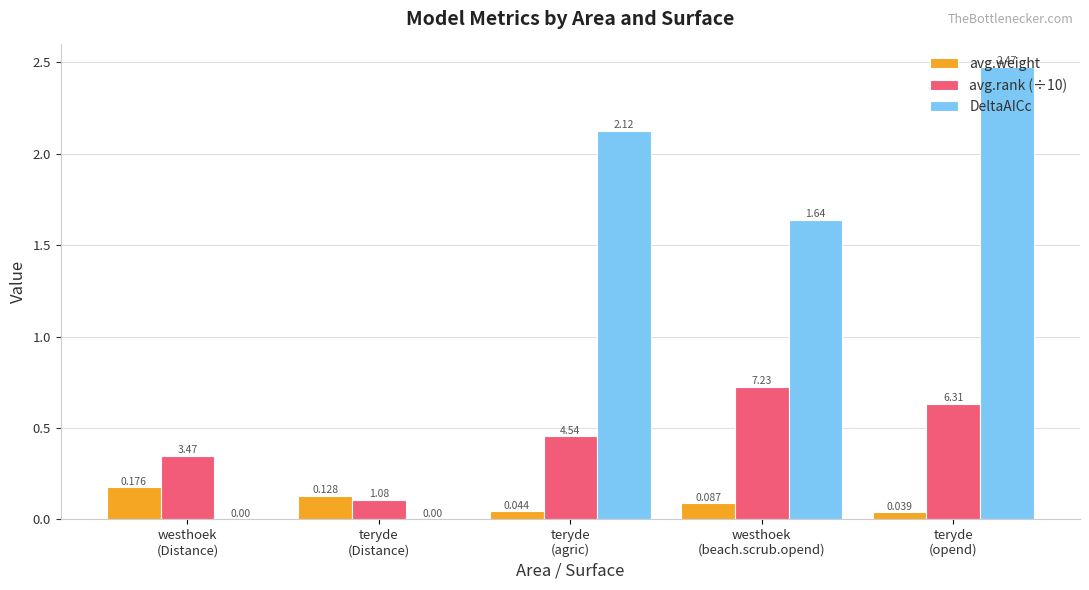

Which series has the largest total across all categories?

DeltaAICc